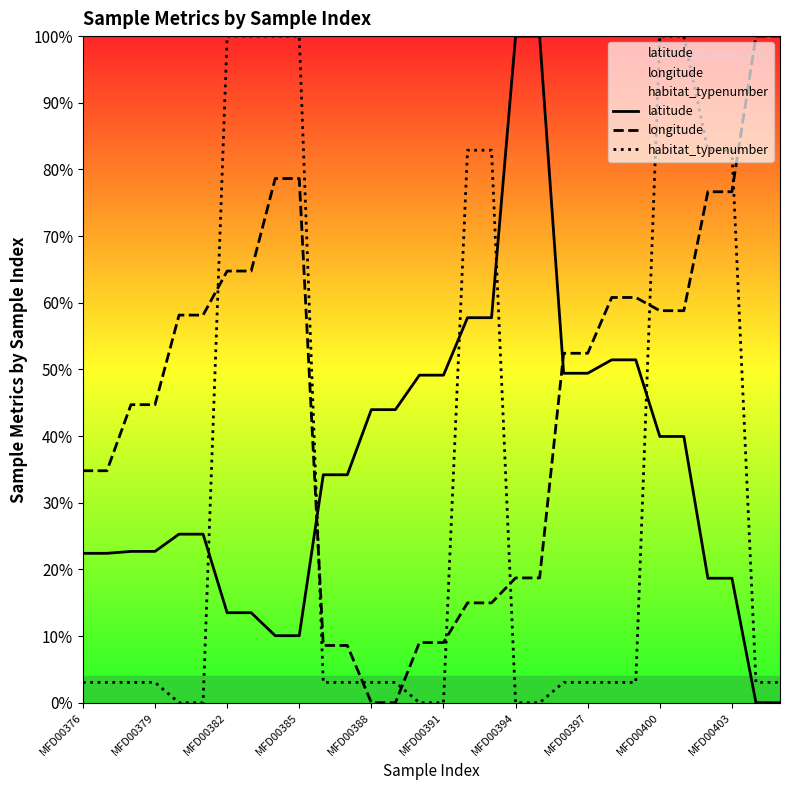

Which has a higher value, 26 or 20?

20